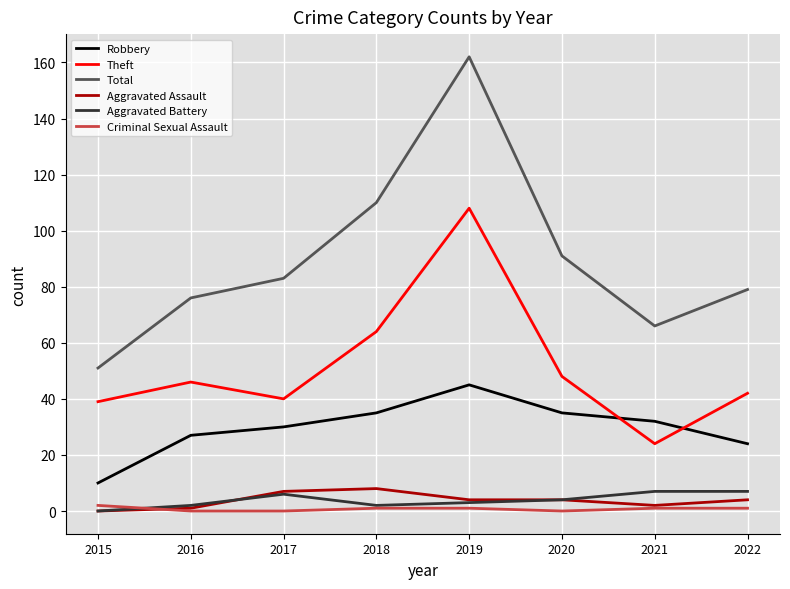

True or false: Robbery has a value of 10 at 2015.

True